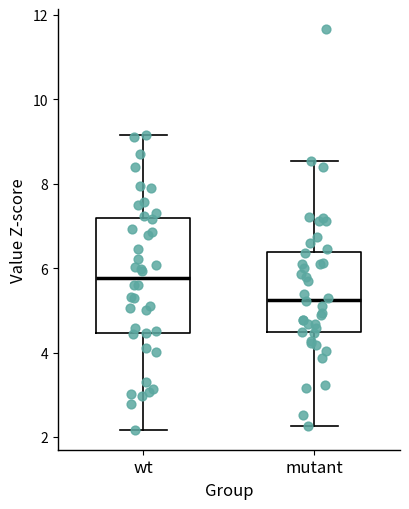

Comparing the boxes themselves (not the whiskers), which one is the tallest?

wt